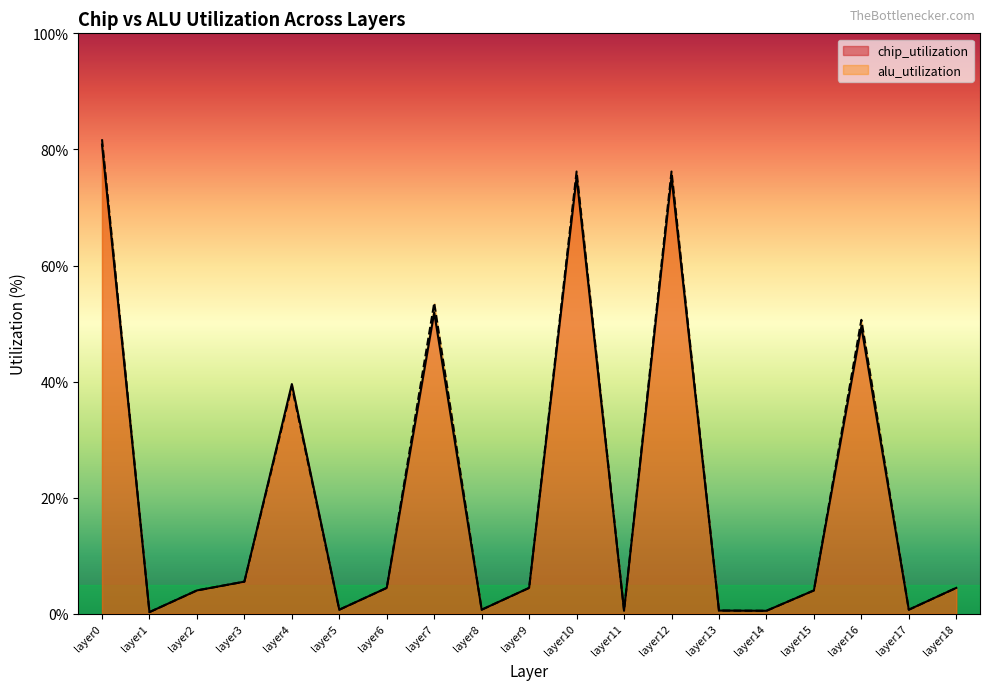

What is the minimum value shown in the chart?

0.3